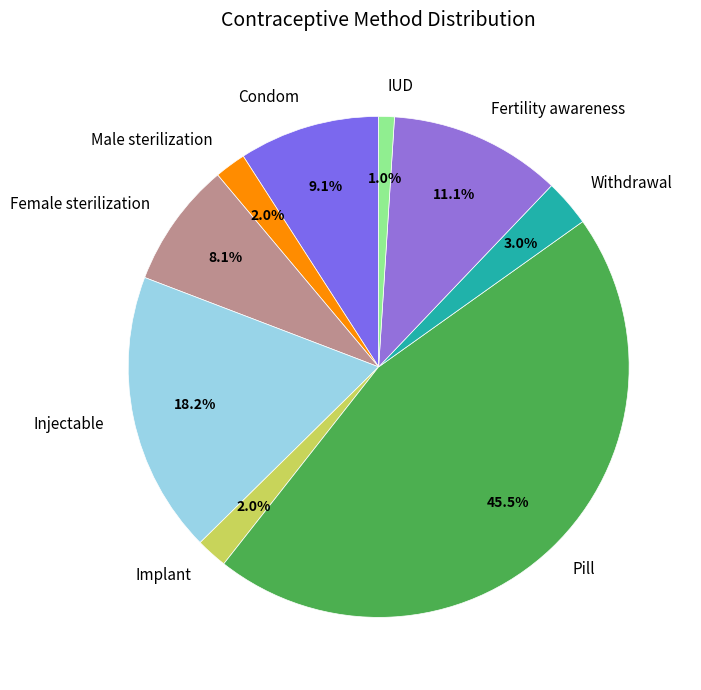

What portion of the pie excludes IUD?

99.0%